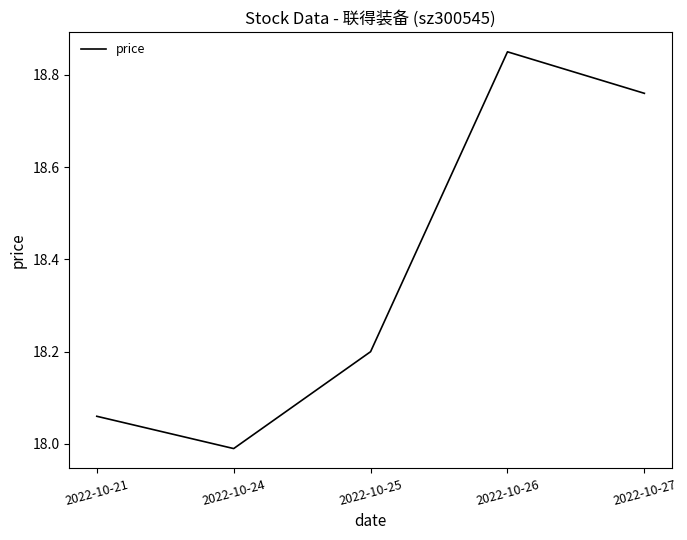

Between 2022-10-21 and 2022-10-25, which is larger?

2022-10-25